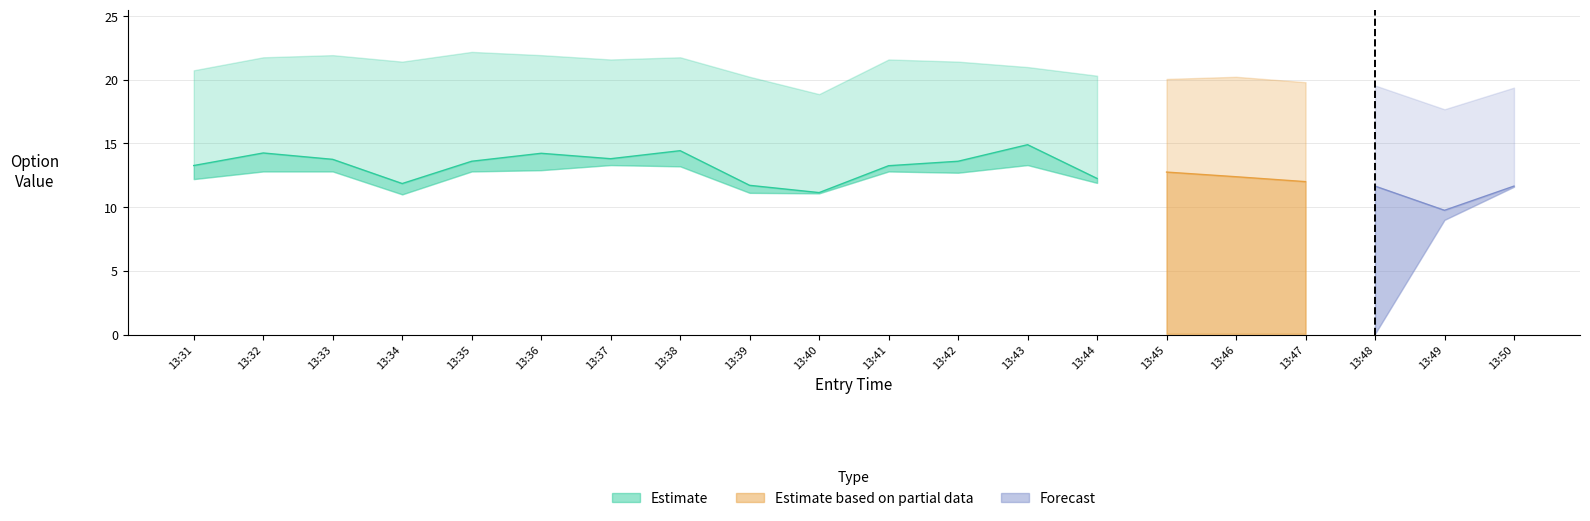

Does the chart have visible grid lines?

Yes